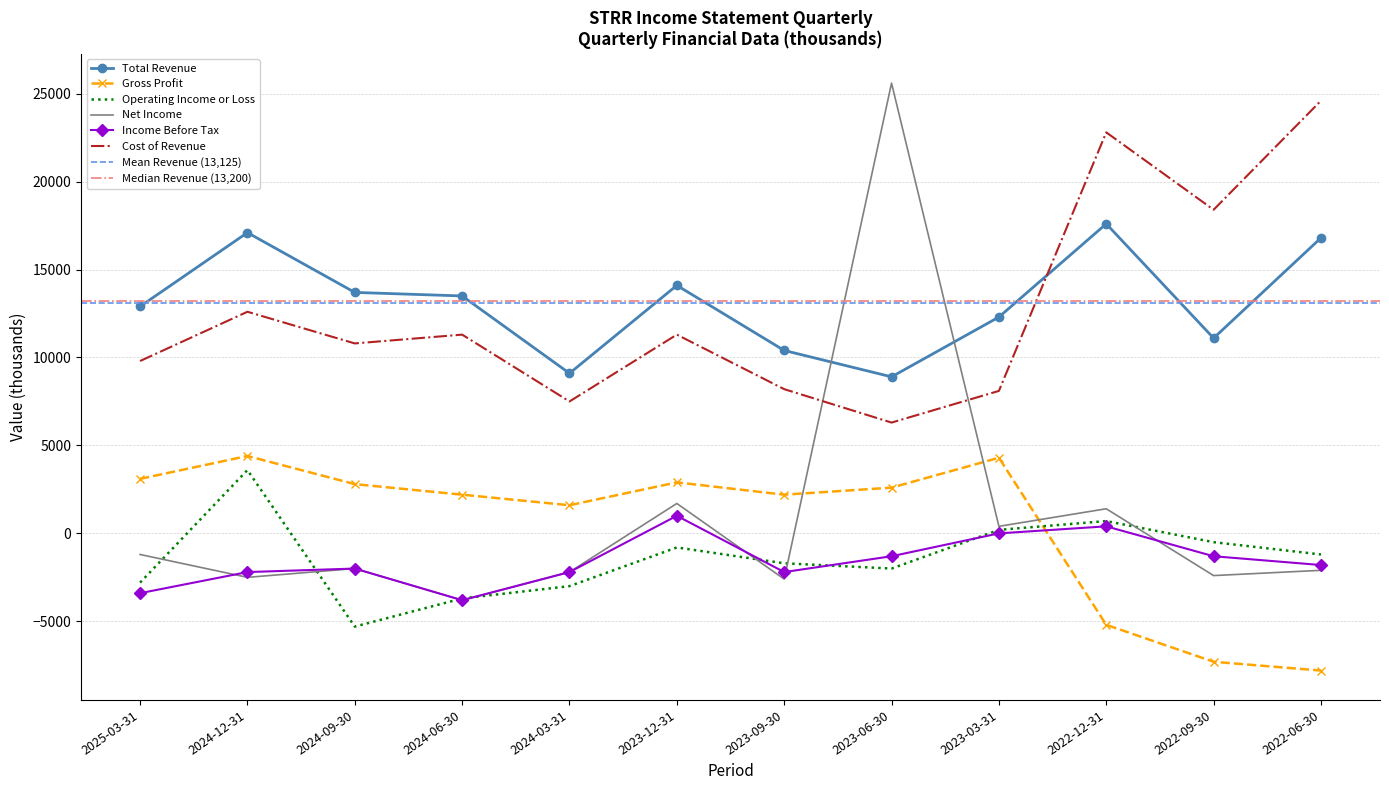

What is the label of the 12th point from the left?

2022-06-30